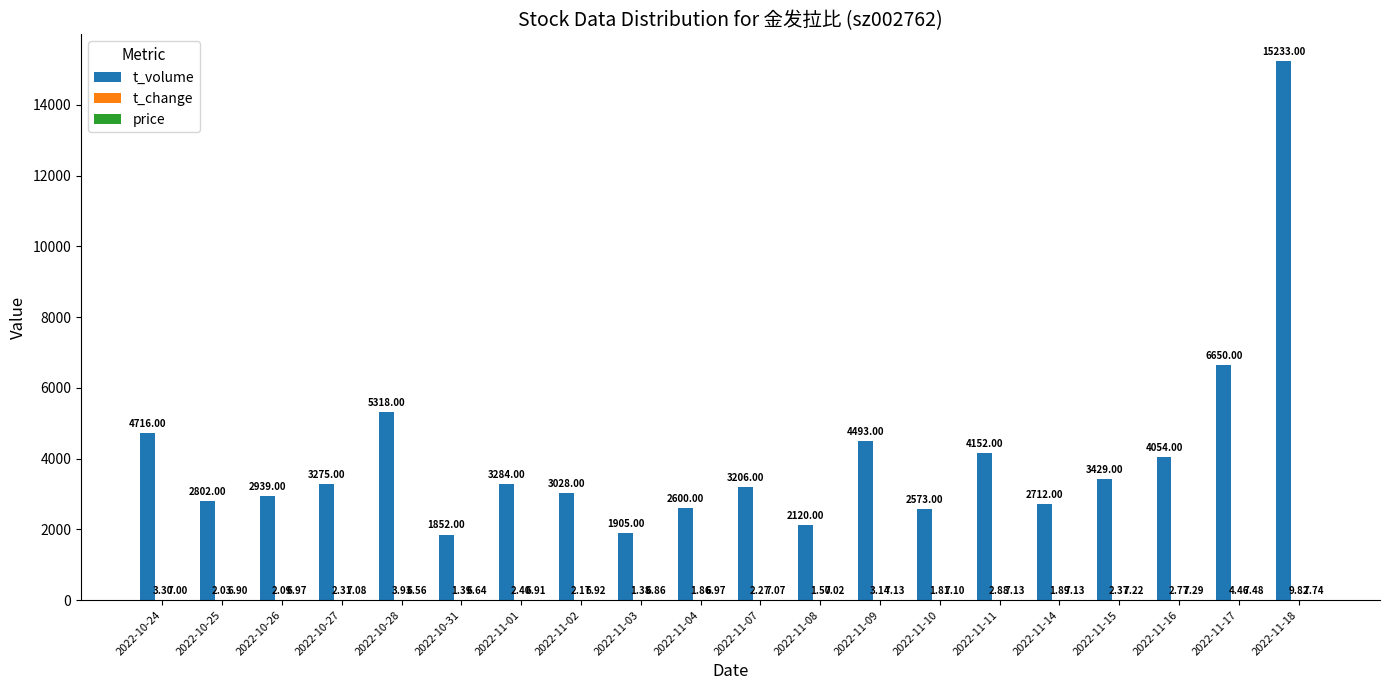

Which series changed the most between 2022-10-25 and 2022-11-07?

t_volume